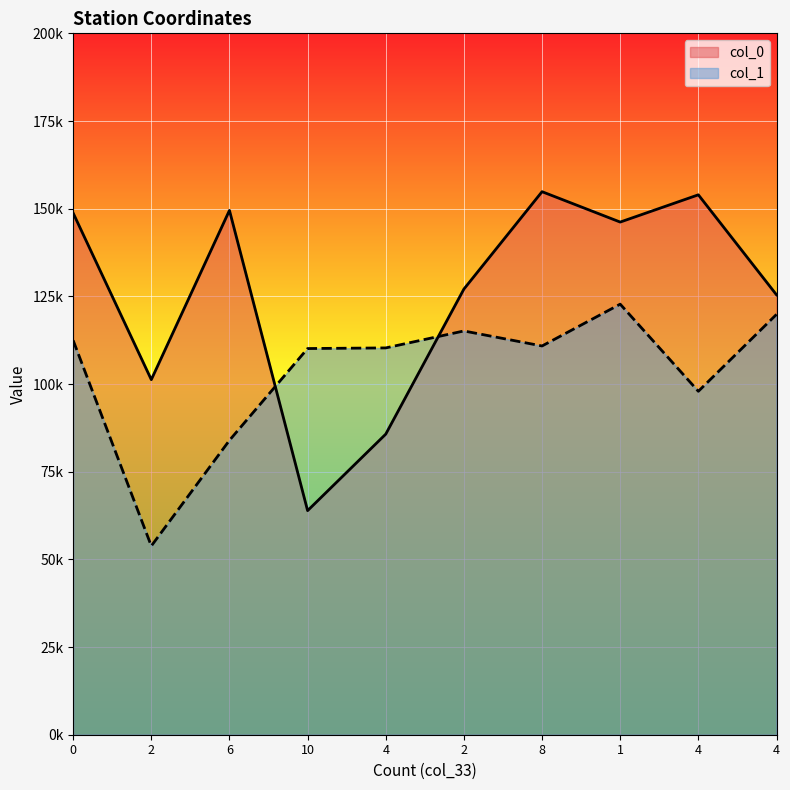

Rank the categories by col_1 value from highest to lowest.

1, 4, 2, 0, 8, 4, 10, 4, 6, 2